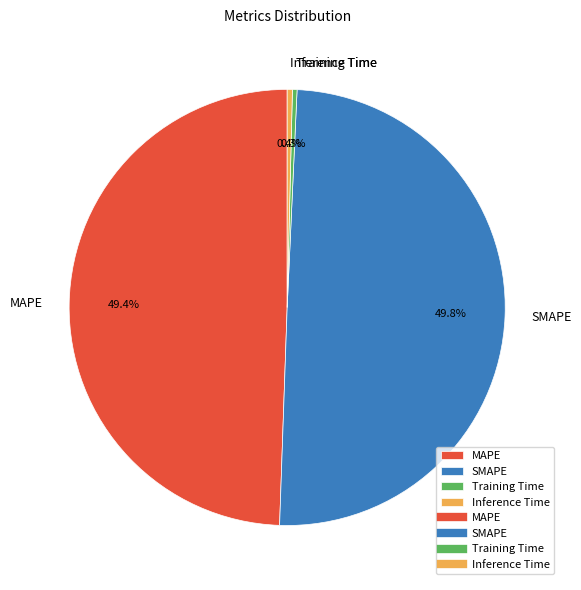

Does MAPE represent more than half of the total?

No